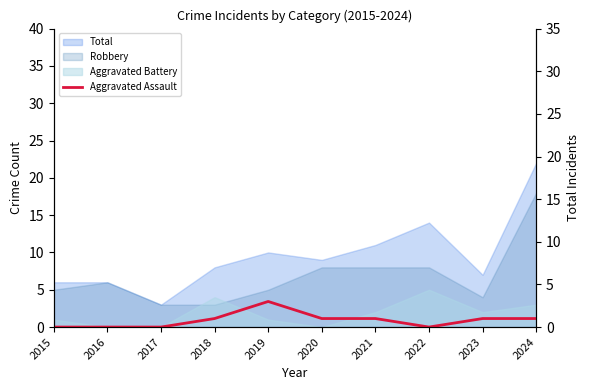

Does the chart display data point markers on the line(s)?

No